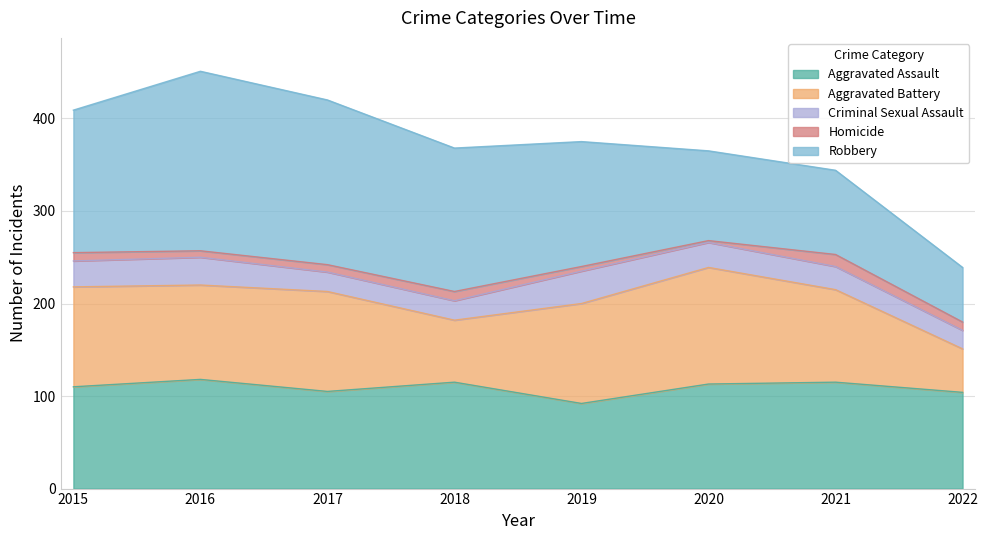

Between 2020 and 2018, which is larger?

2018